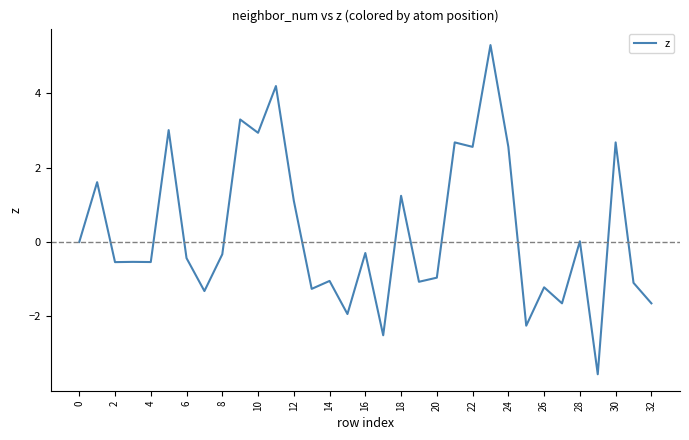

What is the smallest value displayed?

-3.6